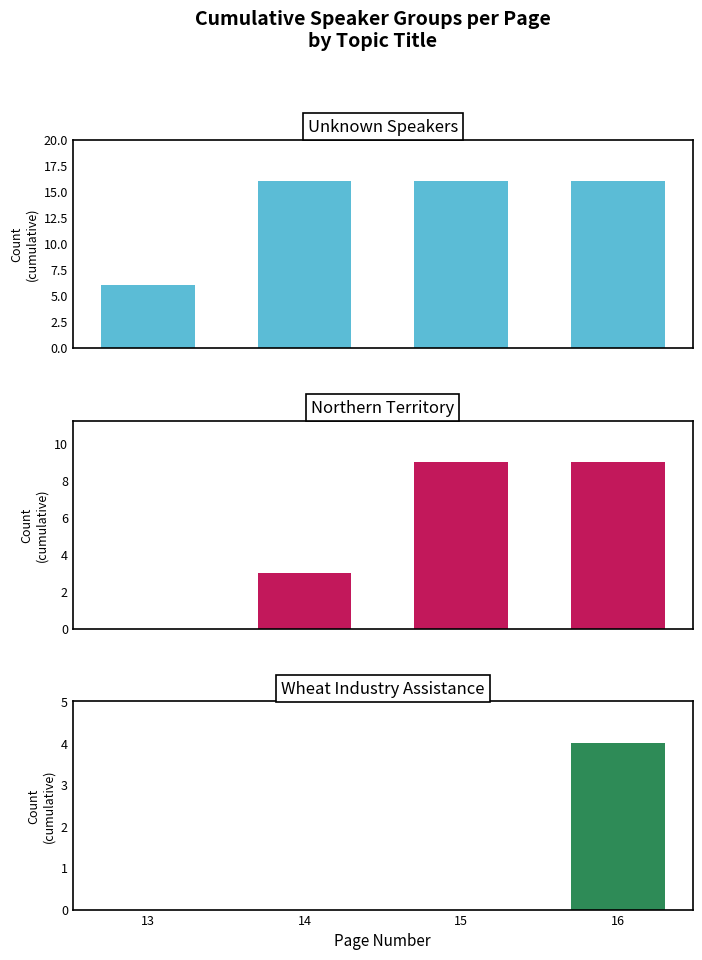

What is the value of the Unknown Speakers bar at the 2nd from the left?

16